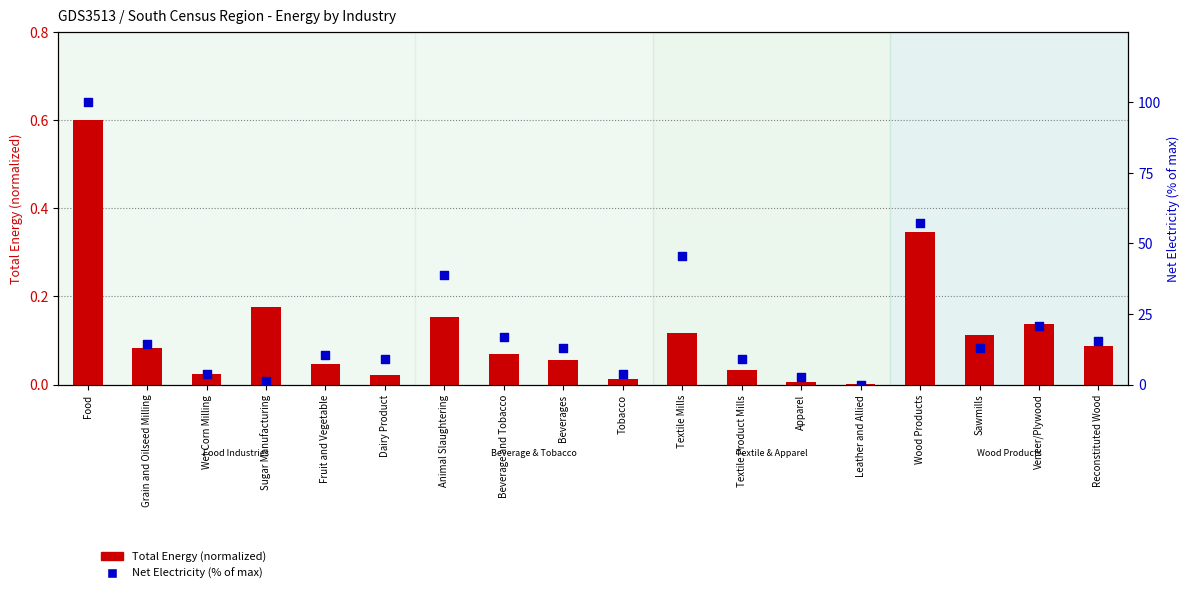

Which series contains the highest Y value?

Net Electricity (% of max)